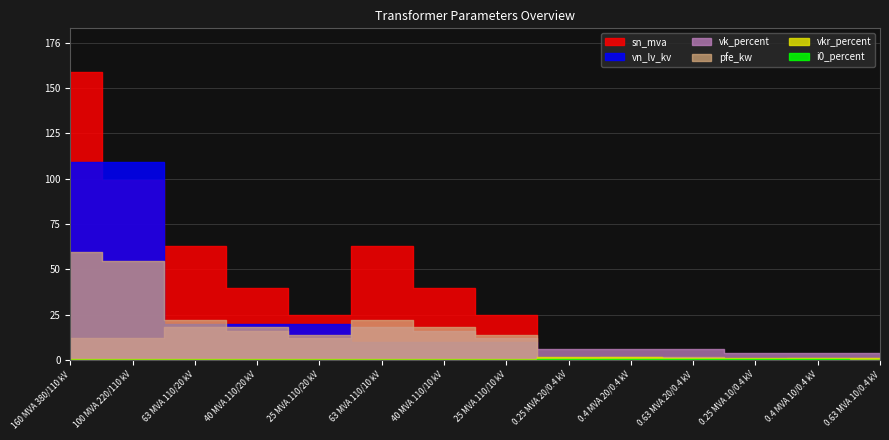

What are all the series names shown in the legend?

sn_mva, pfe_kw, vk_percent, vkr_percent, i0_percent, vn_lv_kv